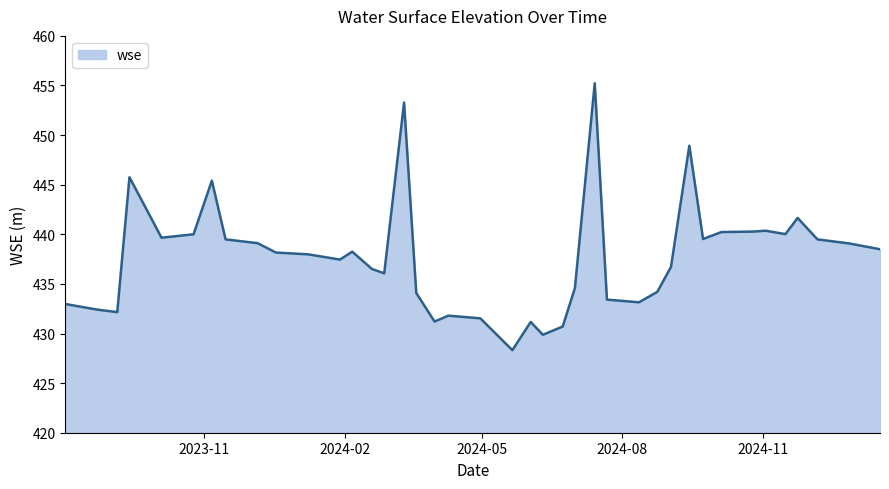

What is the difference between the maximum and minimum values?

26.9